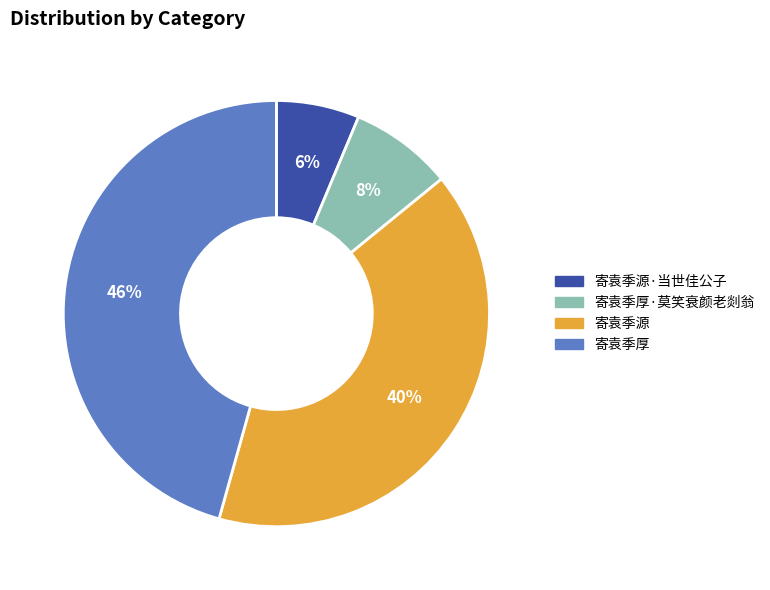

What is the smallest slice in the pie chart?

寄袁季源·当世佳公子